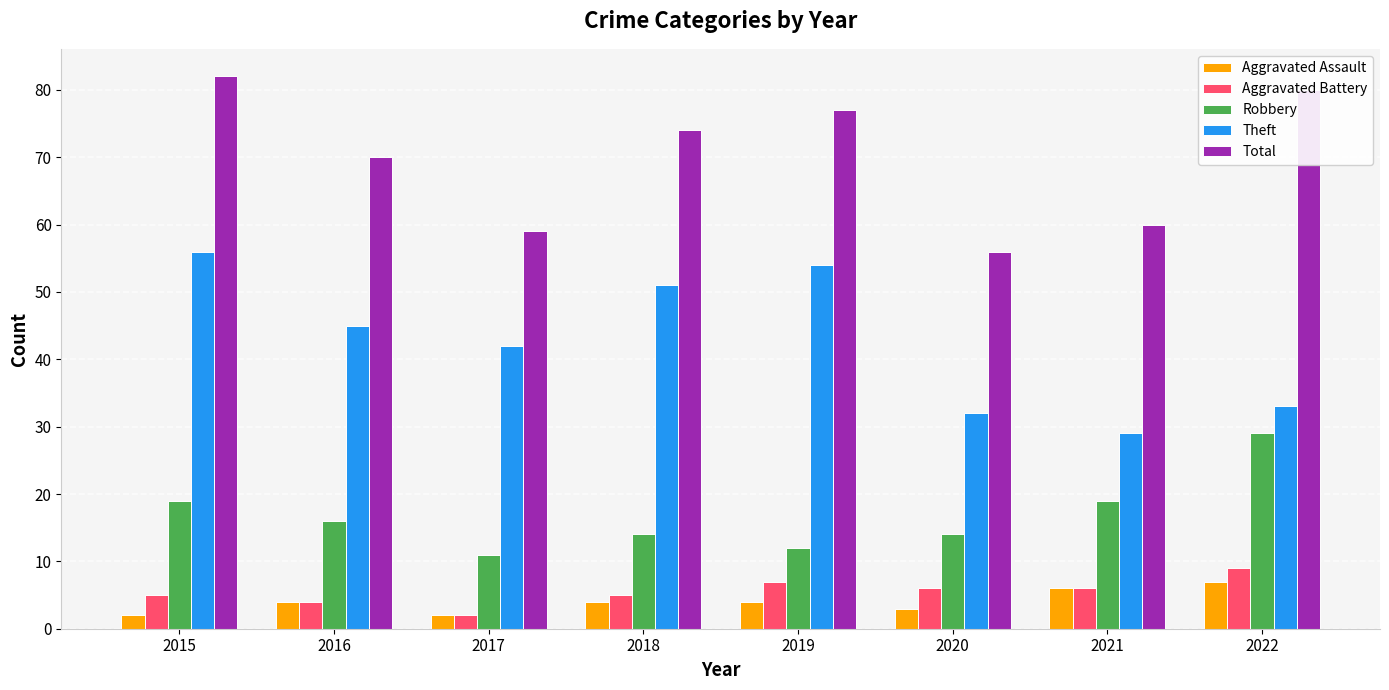

Is the value of Theft at 2016 greater than the value of Robbery at 2019?

Yes